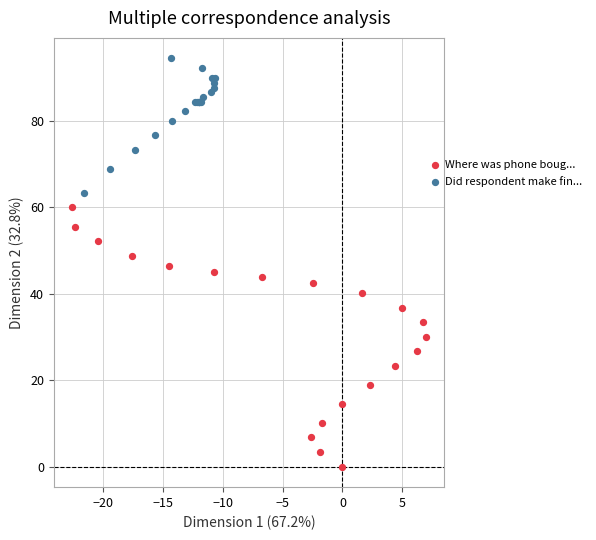

Which series has the largest Y range (max minus min)?

Where was phone boug...